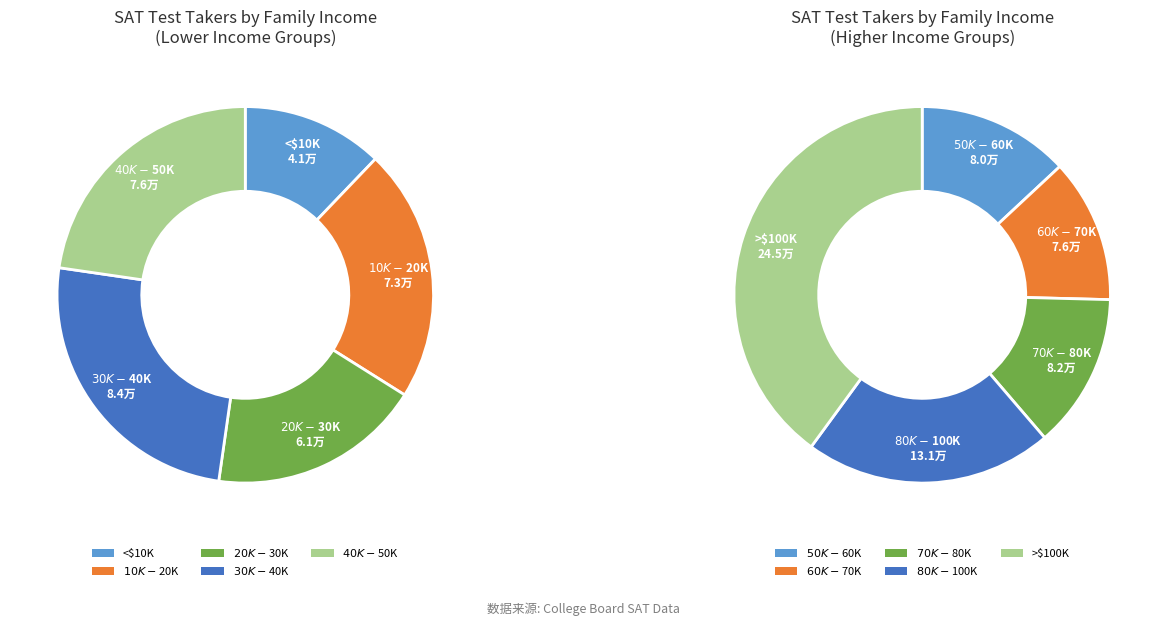

Does 10000-20000 account for over 50% of the chart?

No